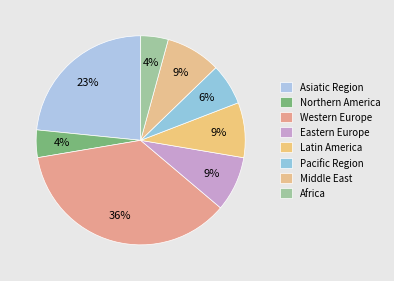

Count the number of slices in the pie.

8